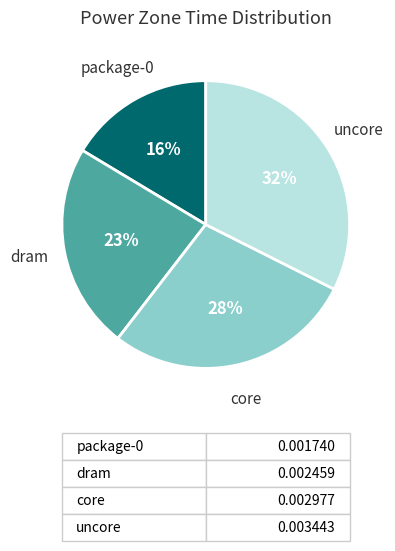

To the nearest percent, what is the average slice percentage?

25%